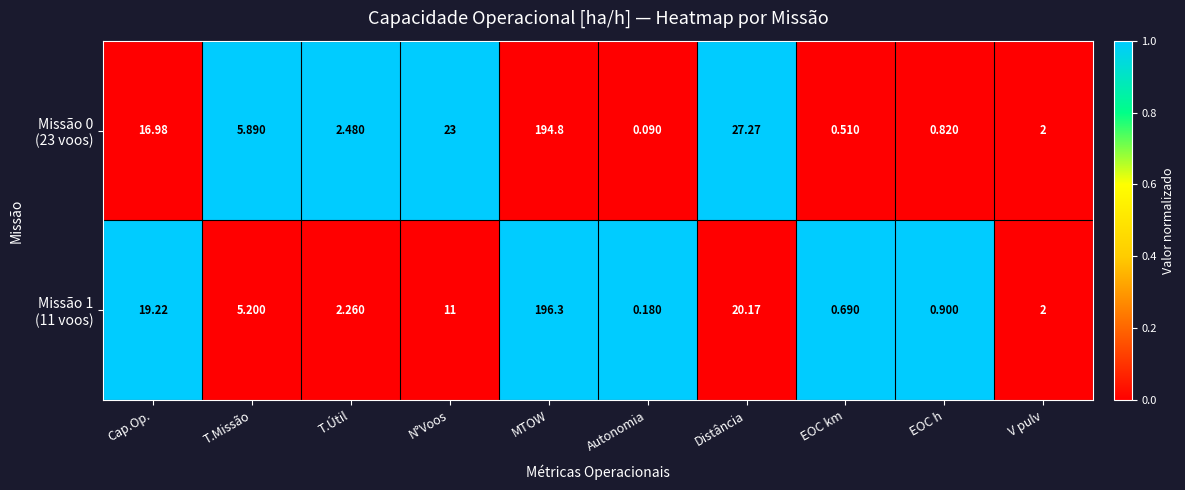

Which category has the highest value across all series?

MTOW